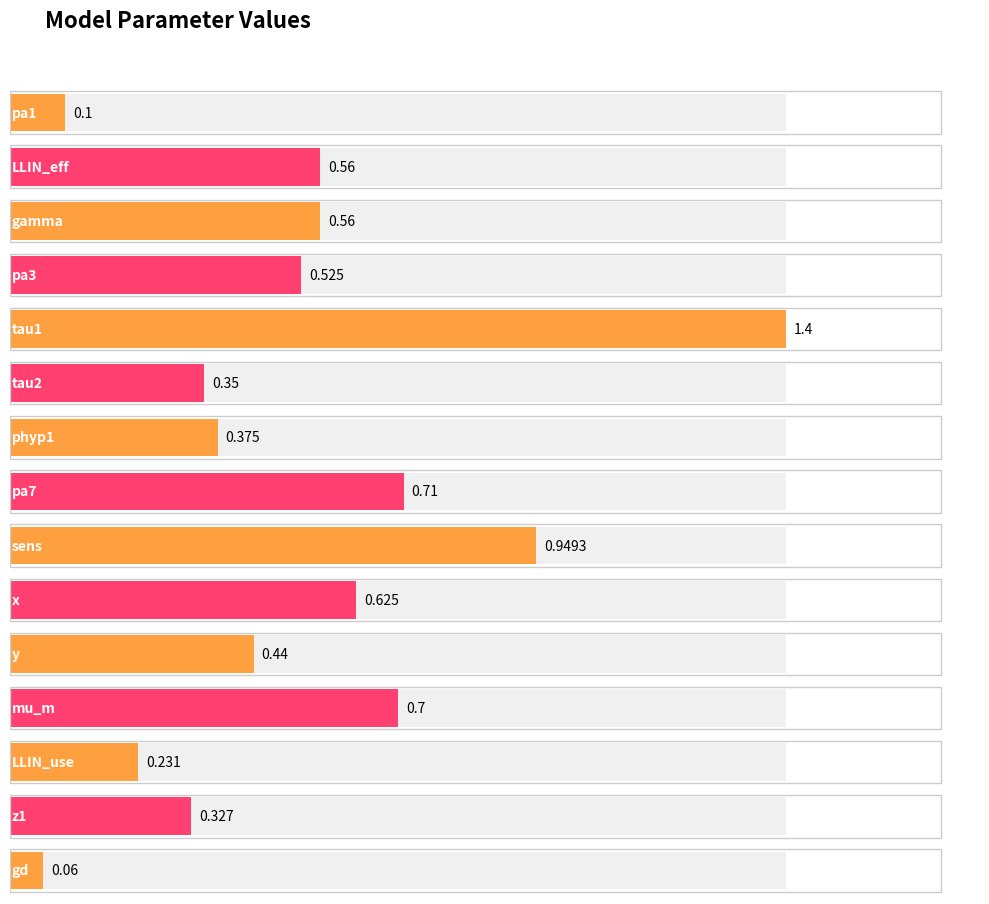

What position from the right is pa1?

15